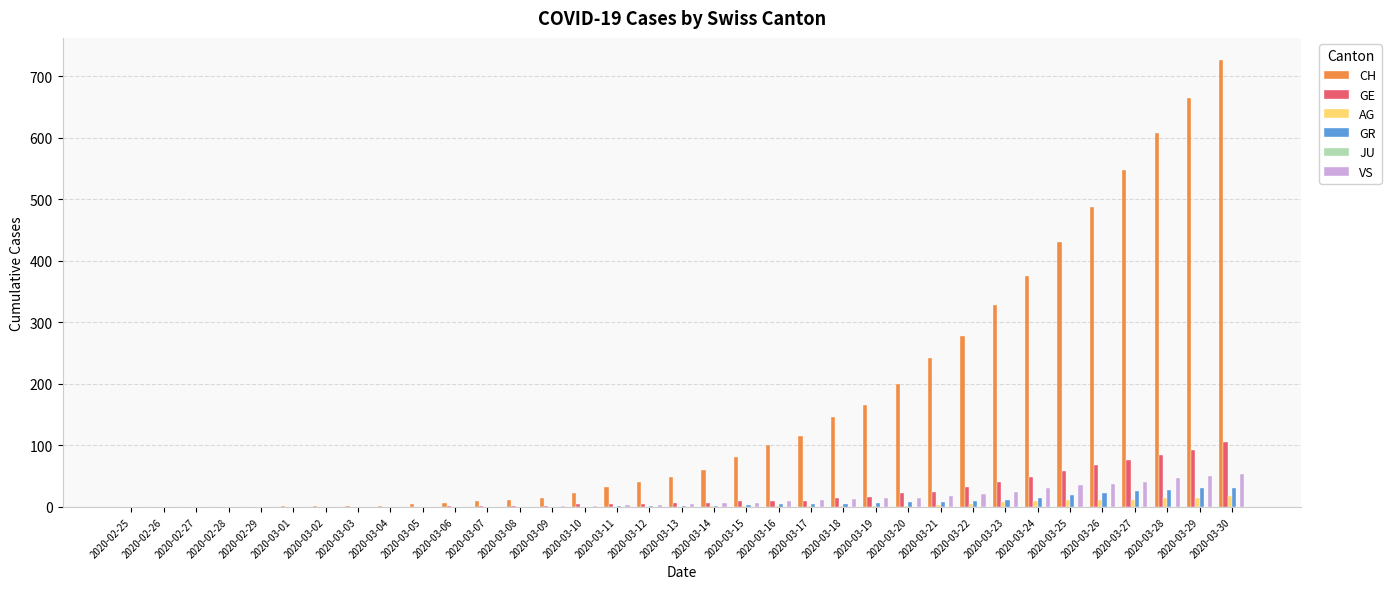

Which series changed the most between 2020-03-03 and 2020-03-22?

CH